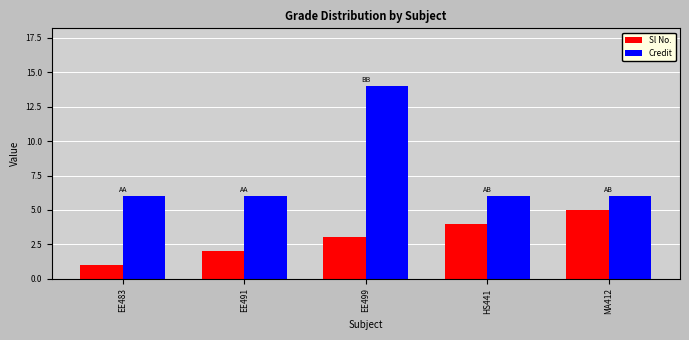

Reading left to right, extract all data points from this chart.

Sl No.: 1	2	3	4	5
Credit: 6	6	14	6	6